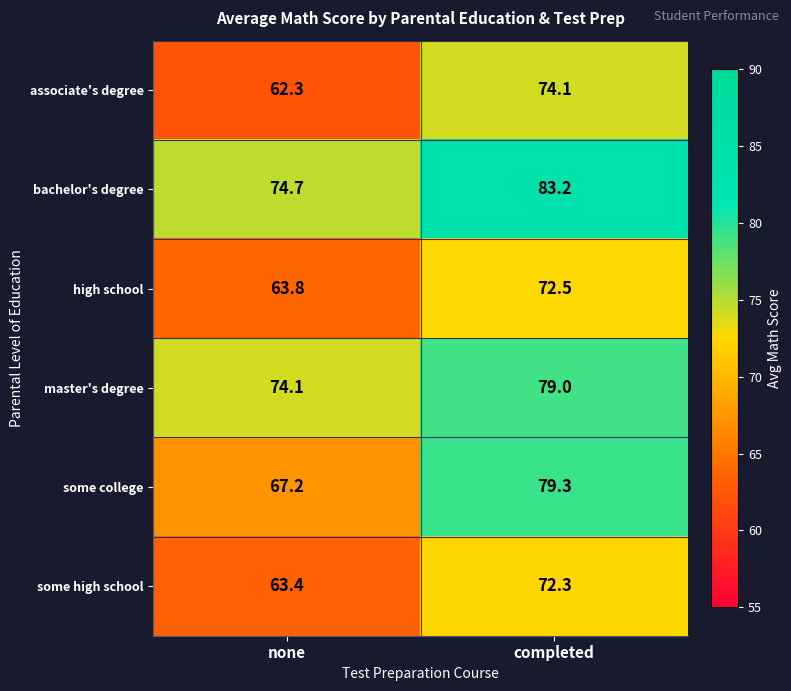

What is the difference between the master's degree values at none and completed?

4.9